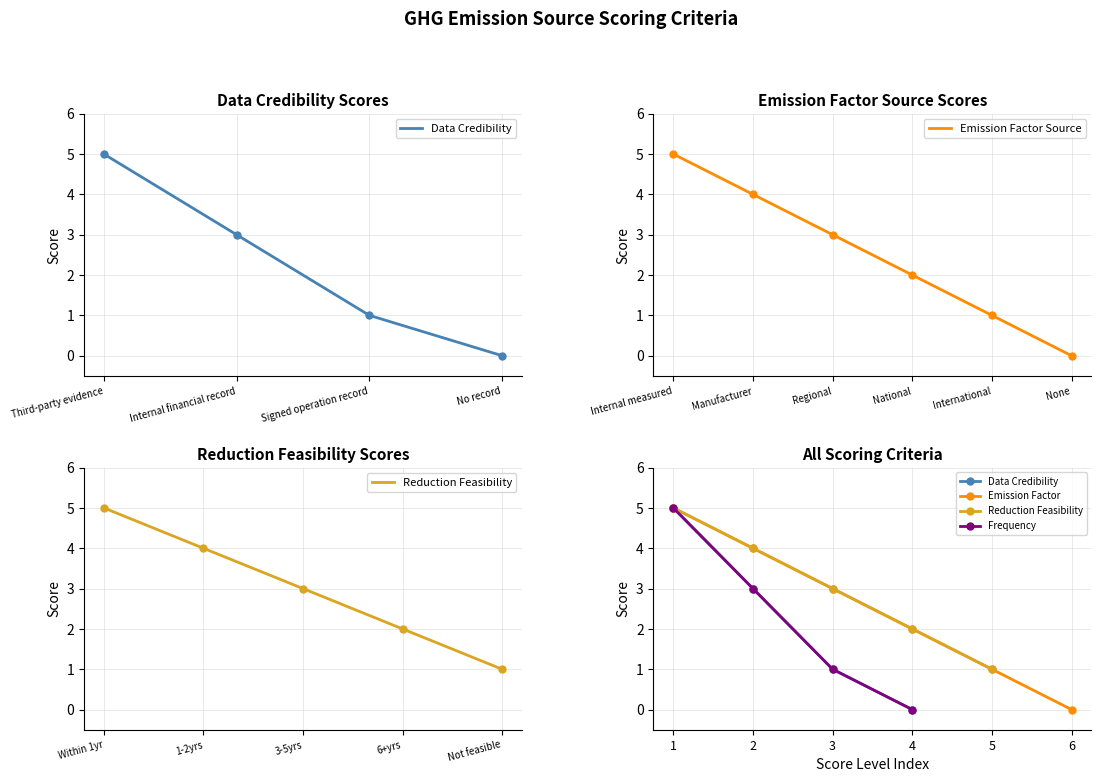

What is the value of the Reduction Feasibility point at the 3rd from the left?

3.0